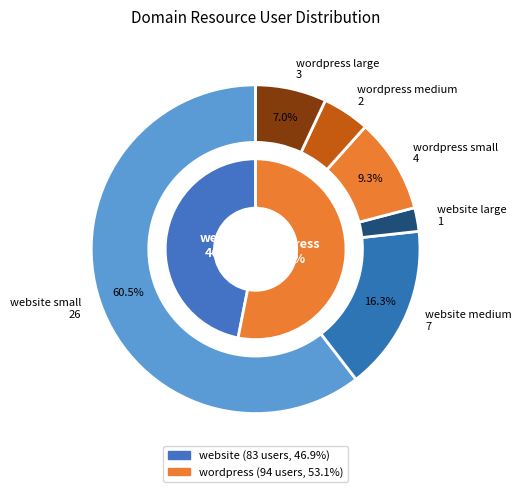

Does 23 account for over 50% of the chart?

No